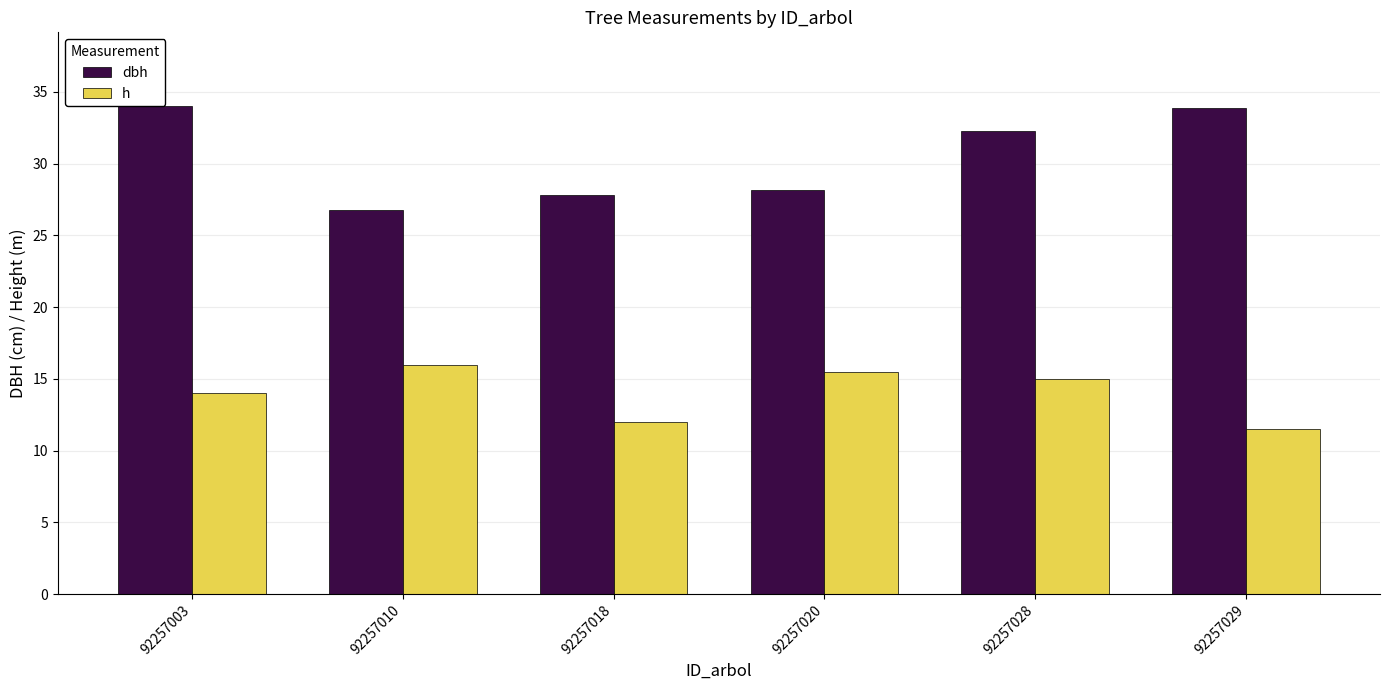

What is the sum of the h values at 92257003 and 92257028?

29.0